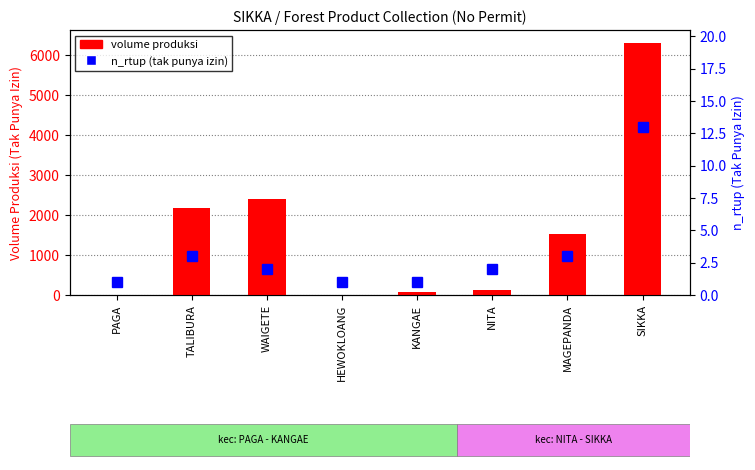

What is the value of the n_rtup_pungut_hasil_hutan_tak_punya_izin bar at the 2nd from the left?

3